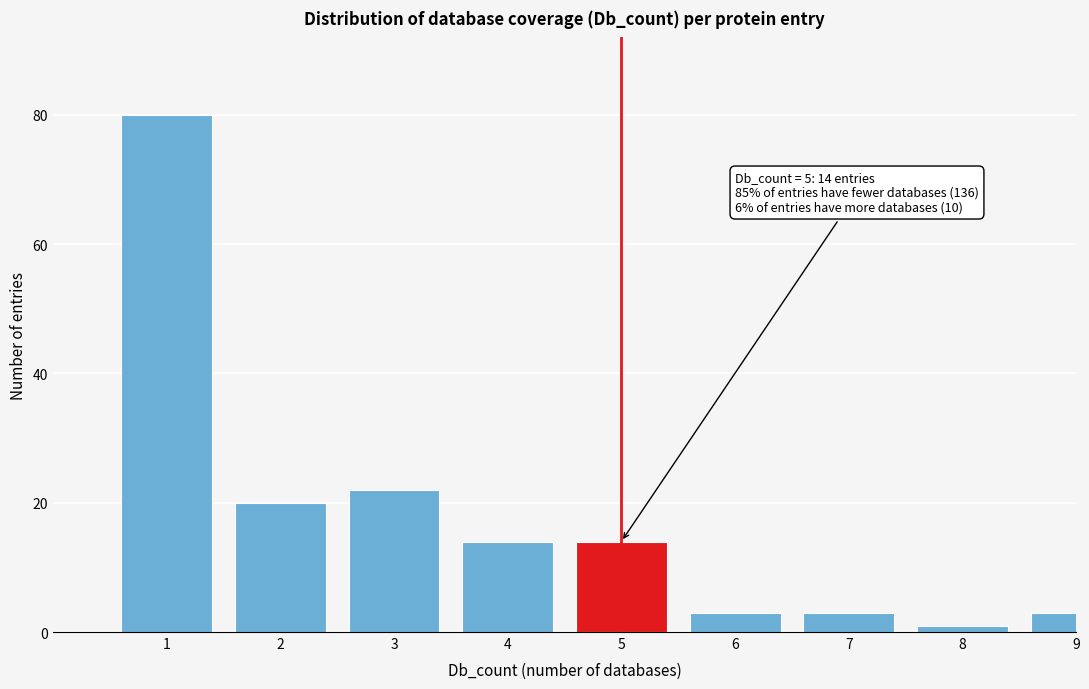

Reading right to left, transcribe all the data shown in this chart.

9=3	8=1	7=3	6=3	5=14	4=14	3=22	2=20	1=80